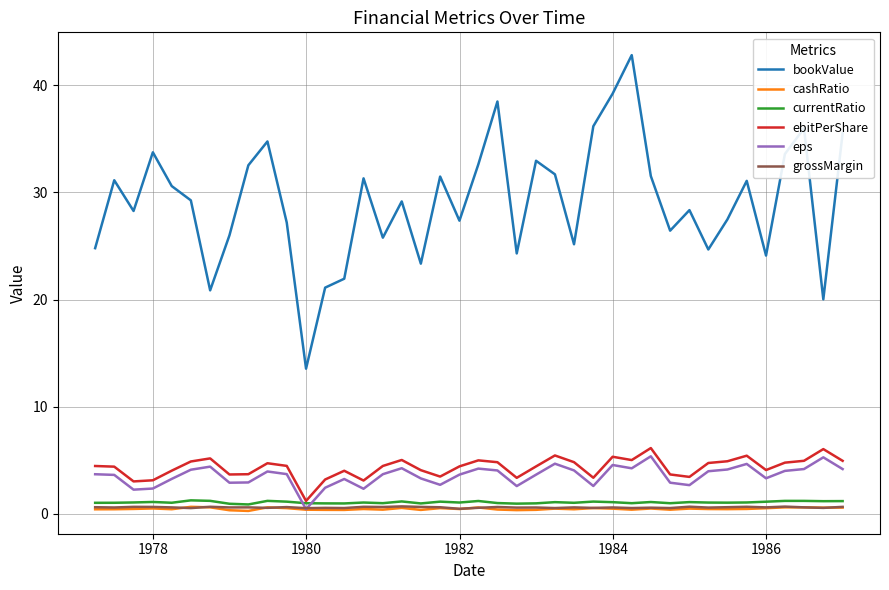

What is the average value of the ebitPerShare series?

4.3